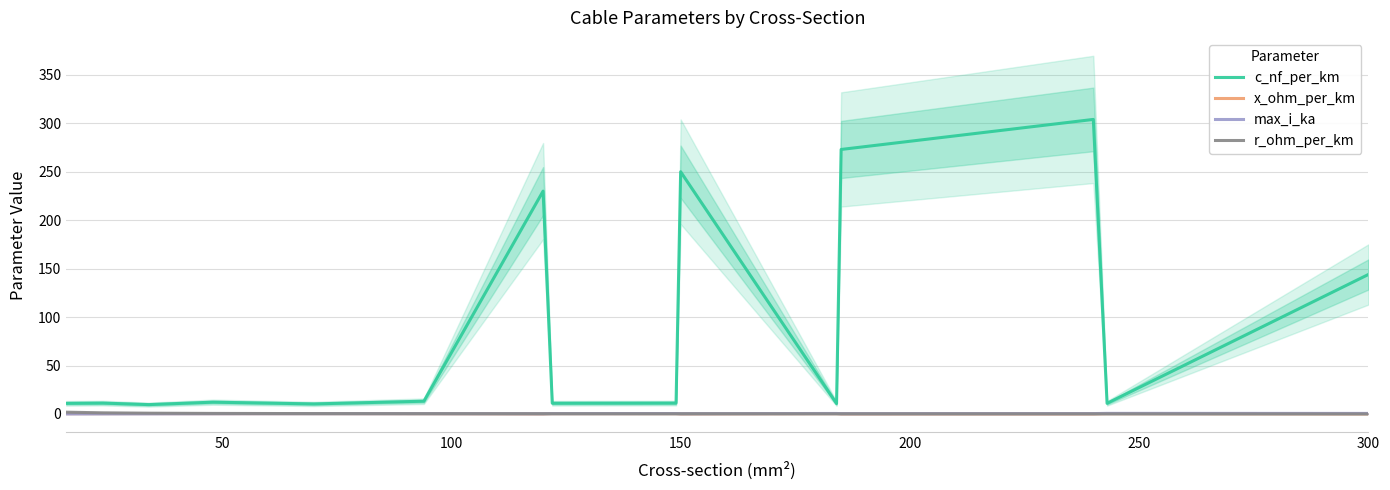

Is this an area chart (filled region under the line)?

No